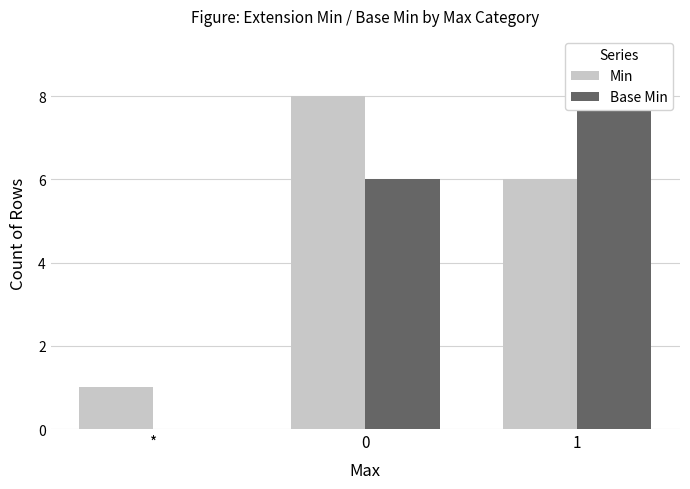

What is the sum of all Min values?

15